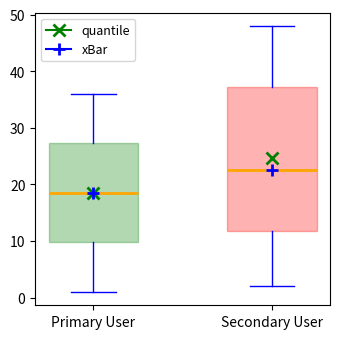

Which box is the tallest, from its lower edge to its upper edge?

Secondary User